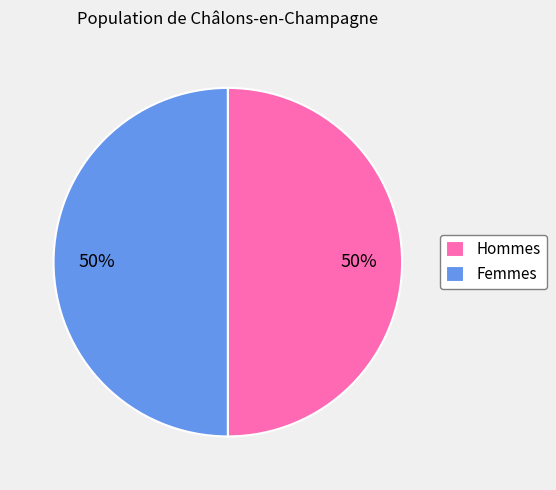

To the nearest percent, what is the average slice percentage?

50%